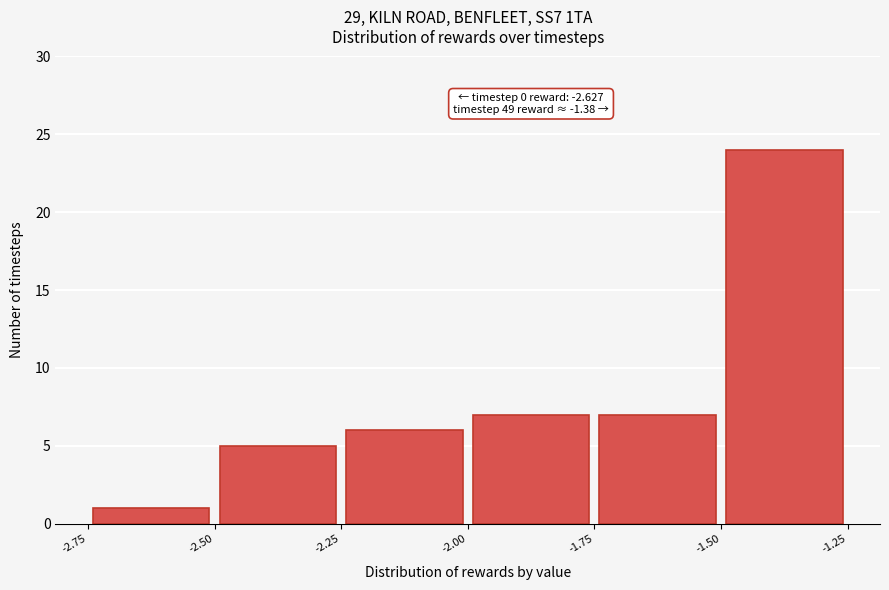

Which range on the x-axis has the tallest bar?

-1.50 to -1.25